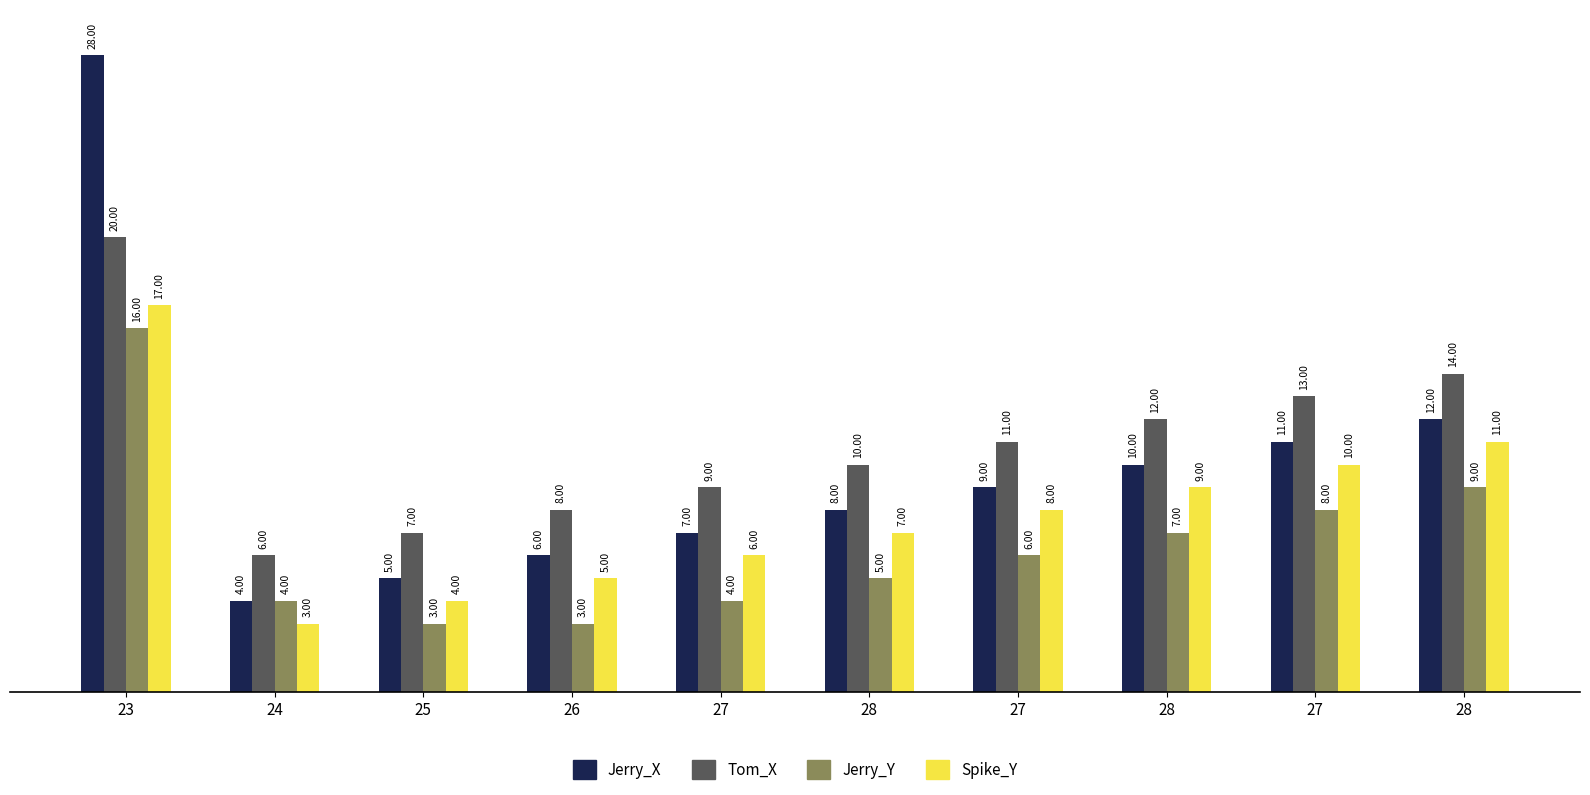

Reading right to left, what are all the values shown in this chart?

Jerry_X: 12	11	10	9	8	7	6	5	4	28
Tom_X: 14	13	12	11	10	9	8	7	6	20
Jerry_Y: 9	8	7	6	5	4	3	3	4	16
Spike_Y: 11	10	9	8	7	6	5	4	3	17